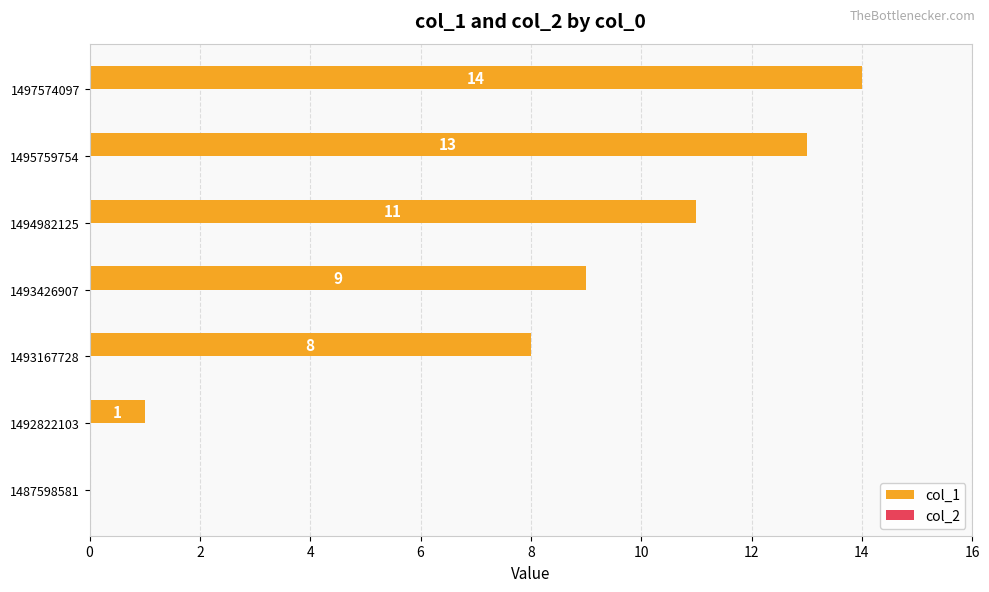

Reading bottom to top, list all the values displayed in this chart.

1487598581=0	1492822103=1	1493167728=8	1493426907=9	1494982125=11	1495759754=13	1497574097=14